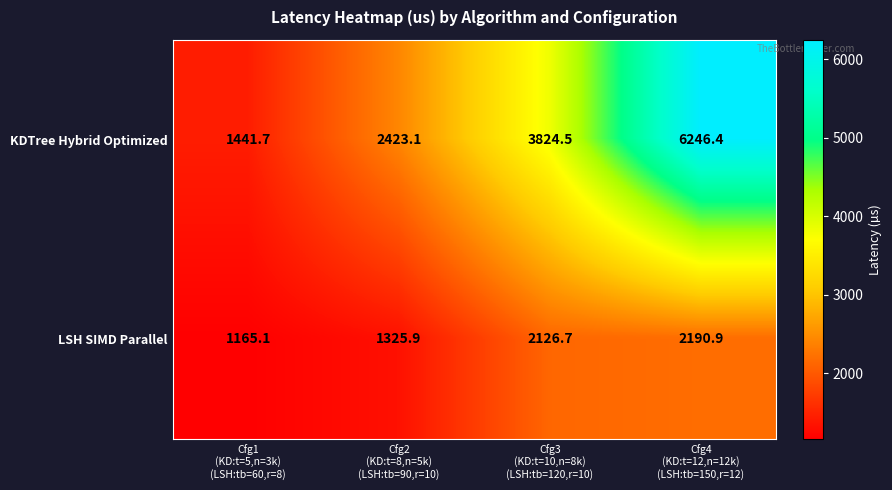

Which series has the largest total across all categories?

KDTree Hybrid Optimized